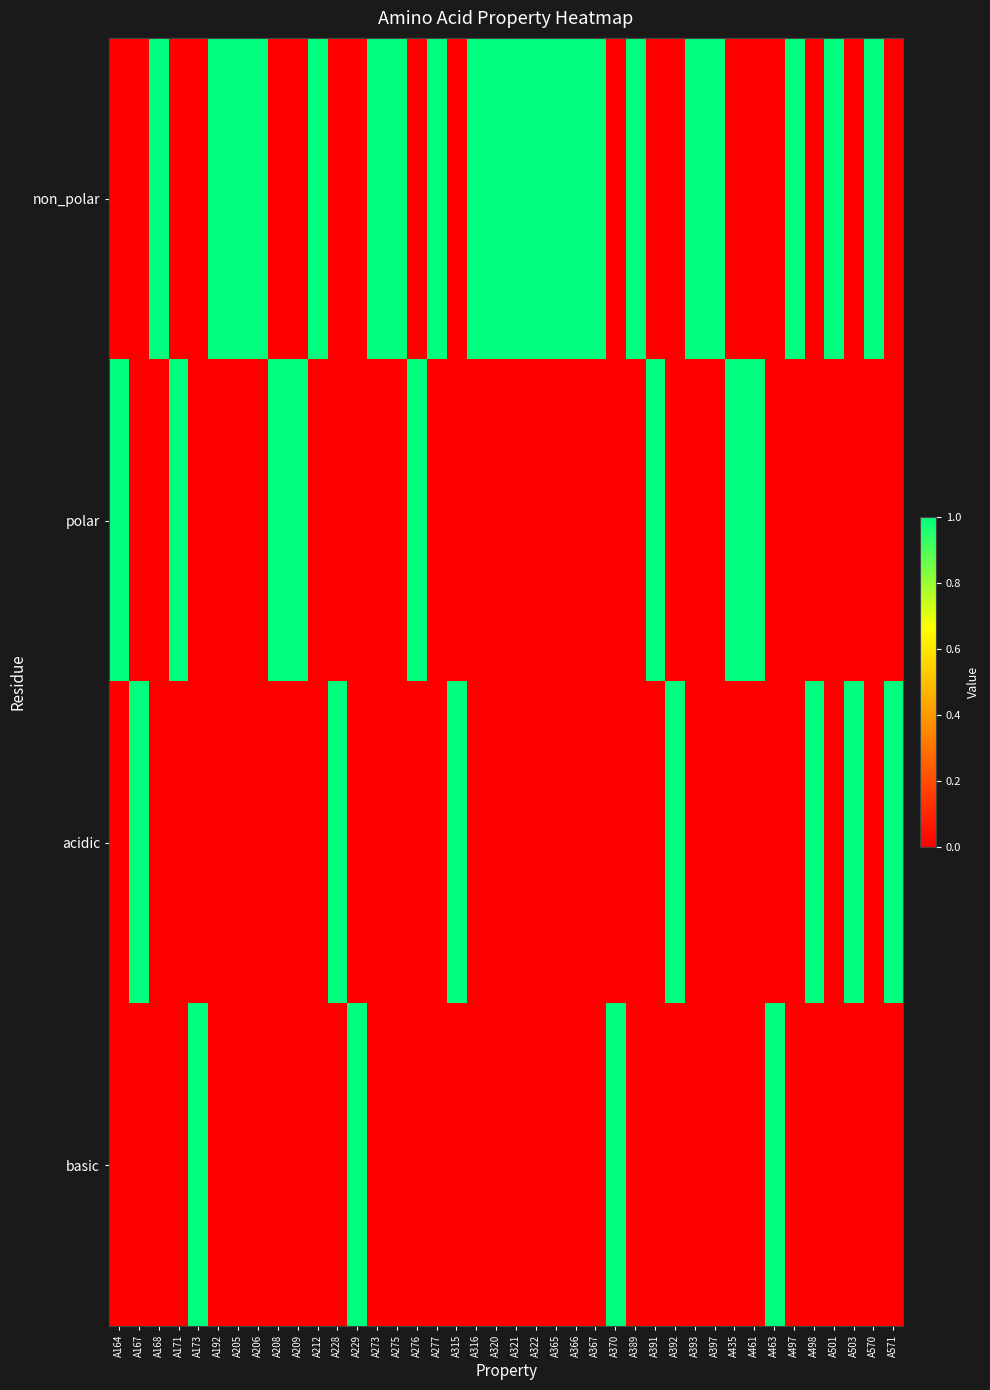

What is the spread (max minus min) of values at A498?

1